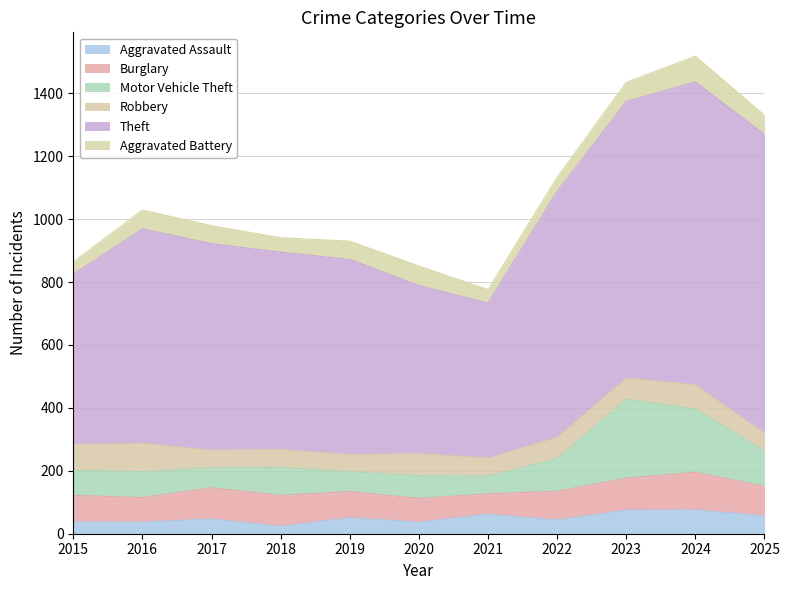

How many interior local peaks does the Aggravated Battery series have?

3